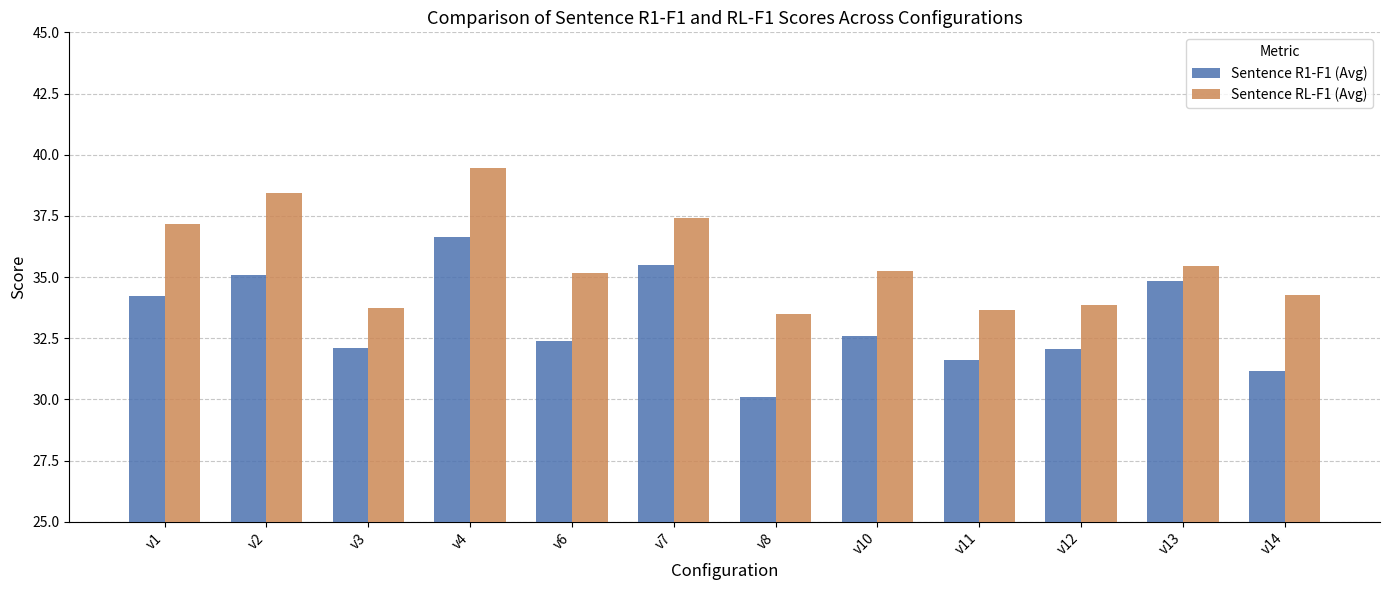

What are all the series names shown in the legend?

Sentence R1-F1 (Avg), Sentence RL-F1 (Avg)